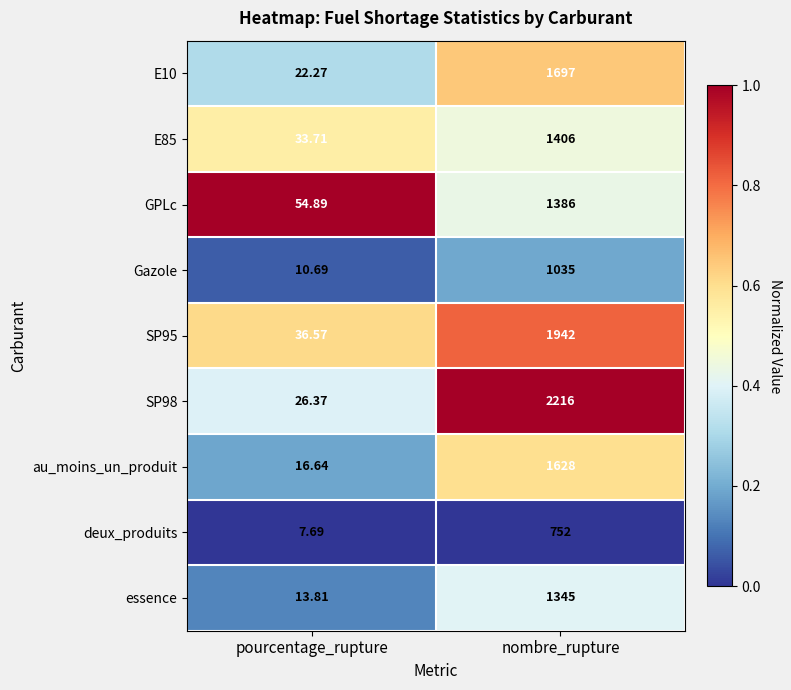

List the labels in order of GPLc value, smallest first.

pourcentage_rupture, nombre_rupture